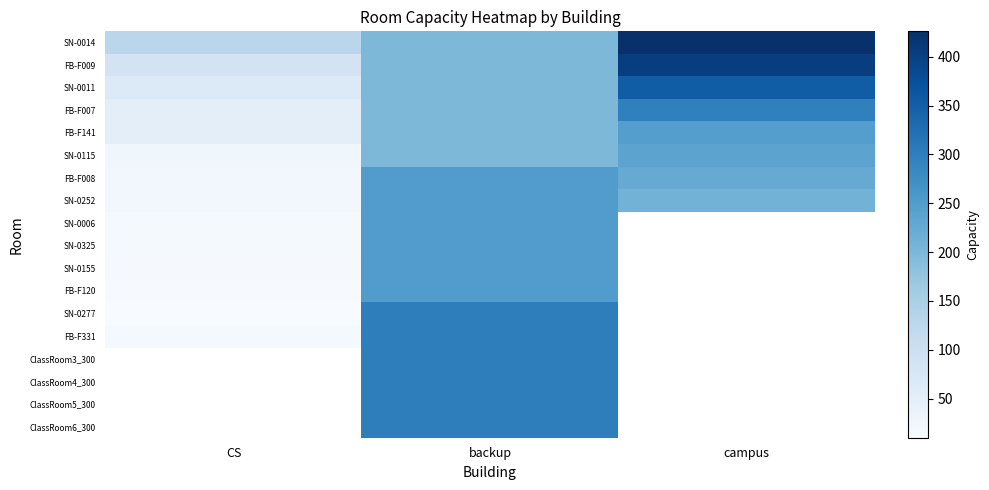

The ClassRoom6_300 series shows 90.1 at backup. True or false?

False